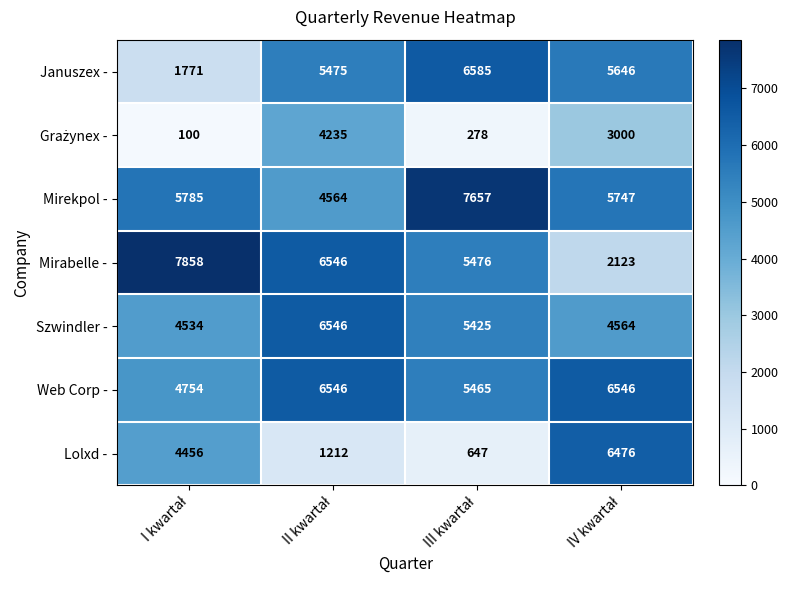

Which series has the largest total across all categories?

Mirekpol -